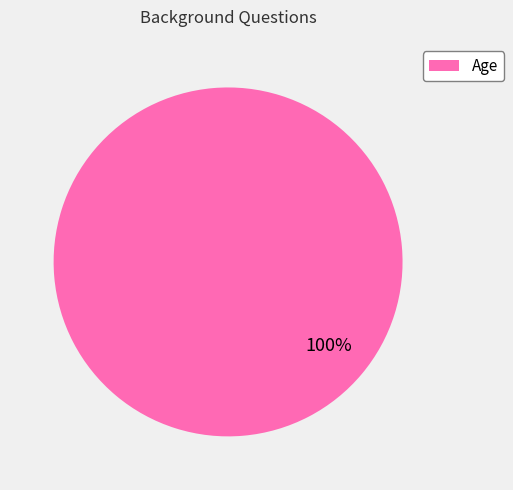

How many segments does this pie chart have?

1